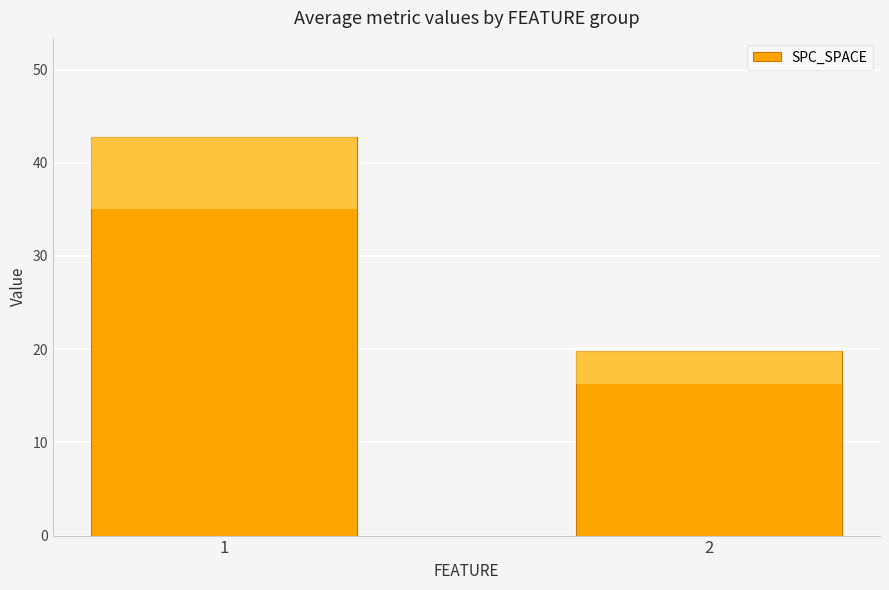

What is the sum of the values at 1 and 2?

62.5